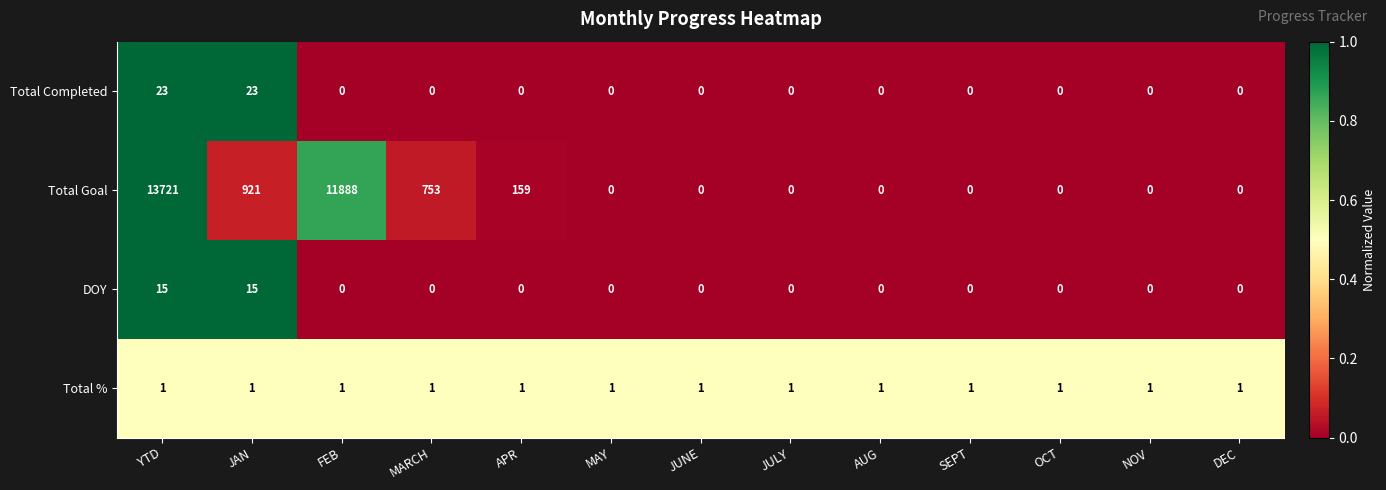

Which series has the largest total across all categories?

Total Goal